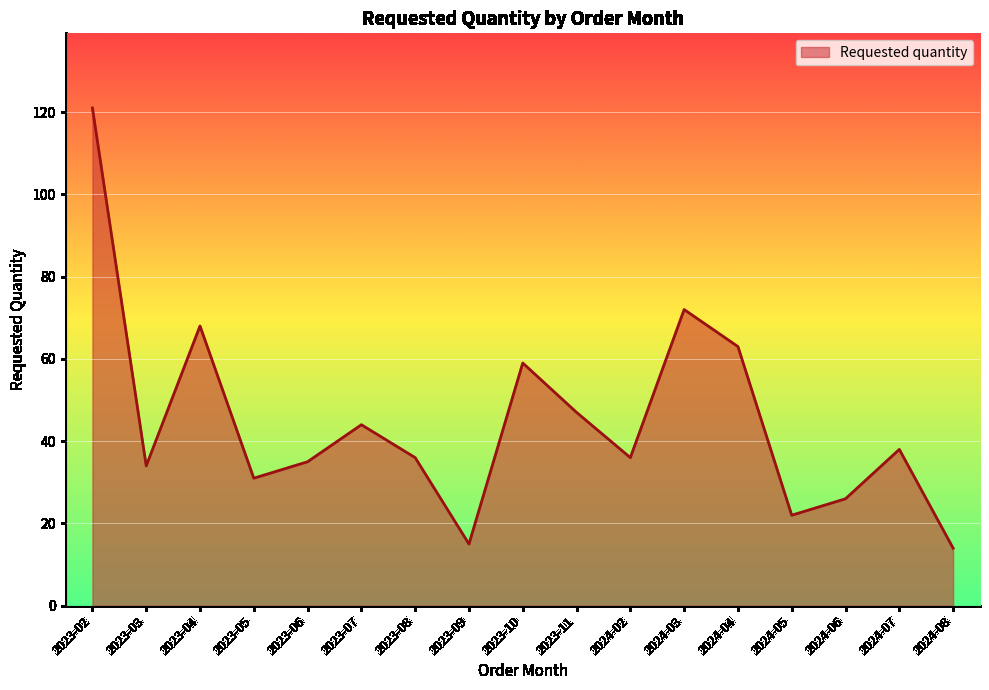

How many categories are shown in the chart?

17